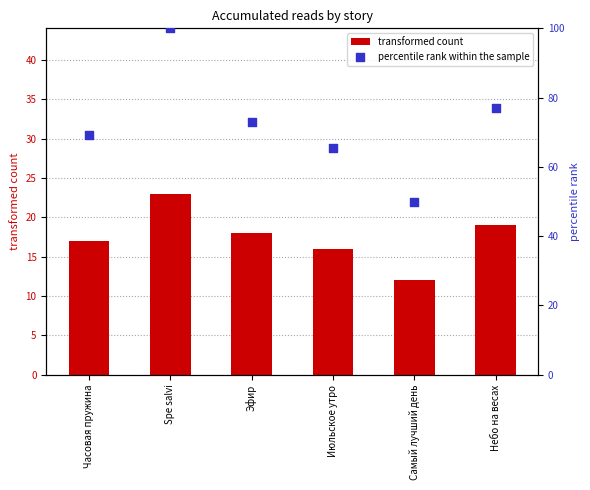

What are all the series names shown in the legend?

transformed count, percentile rank within the sample